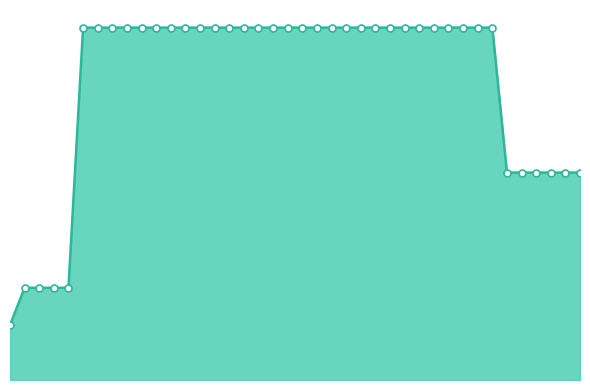

Is the value of markers at 37 greater than the value of range at 36?

No